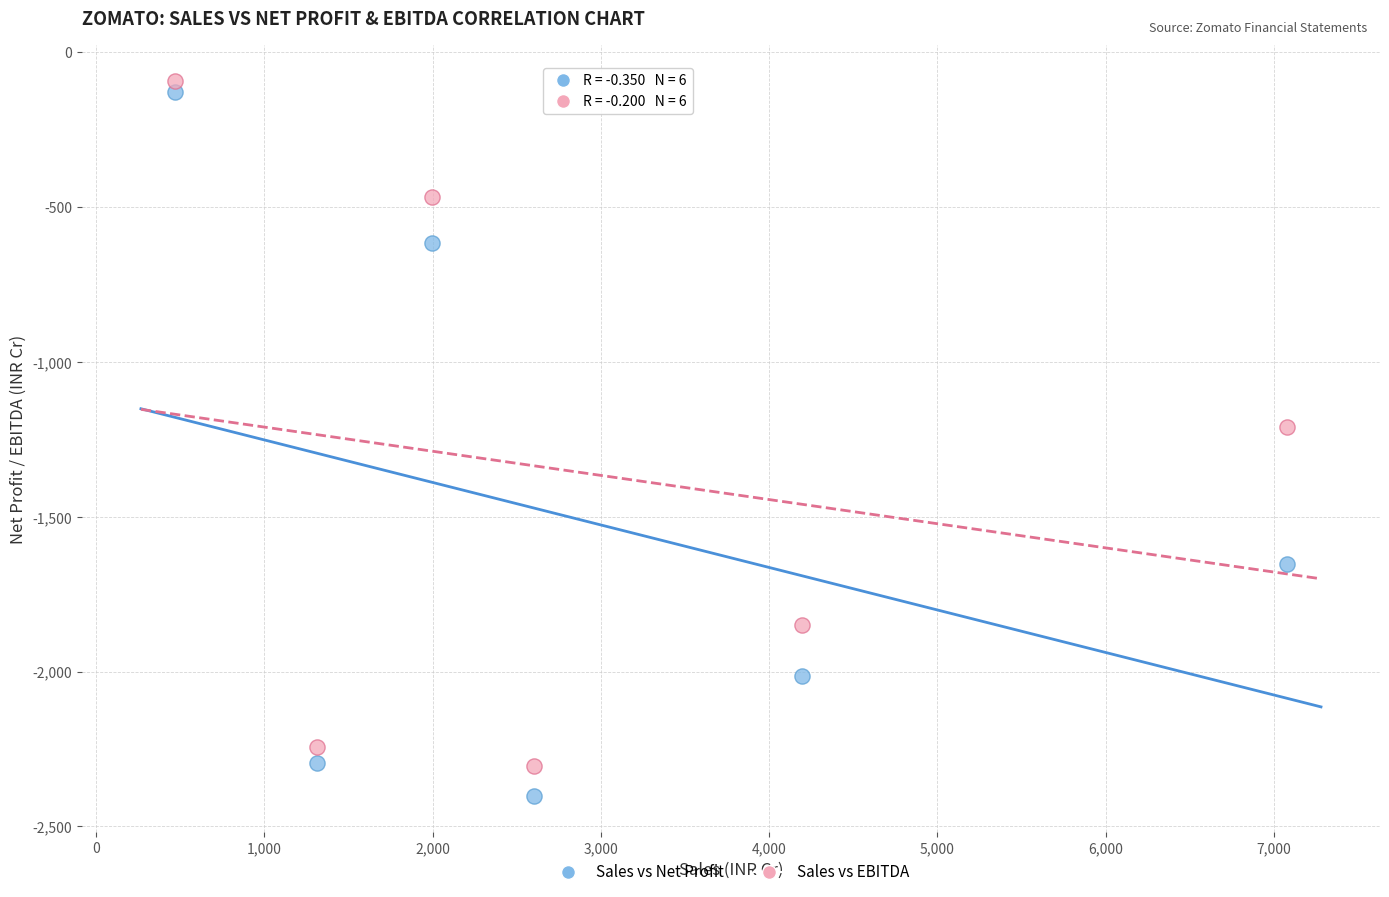

What are all the series names shown in the legend?

Sales vs Net Profit, Sales vs EBITDA